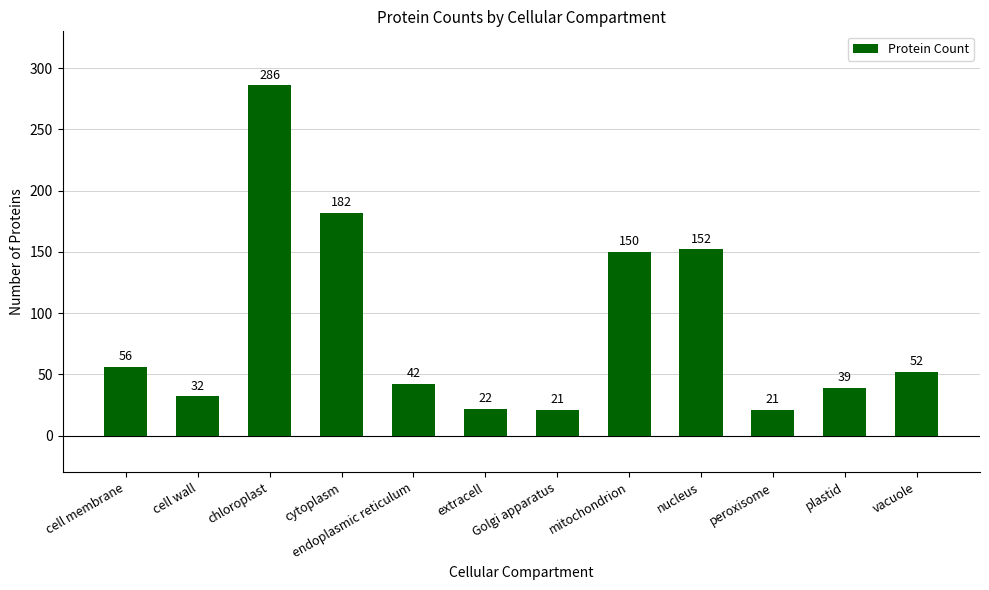

True or false: the data shows 52 at vacuole.

True